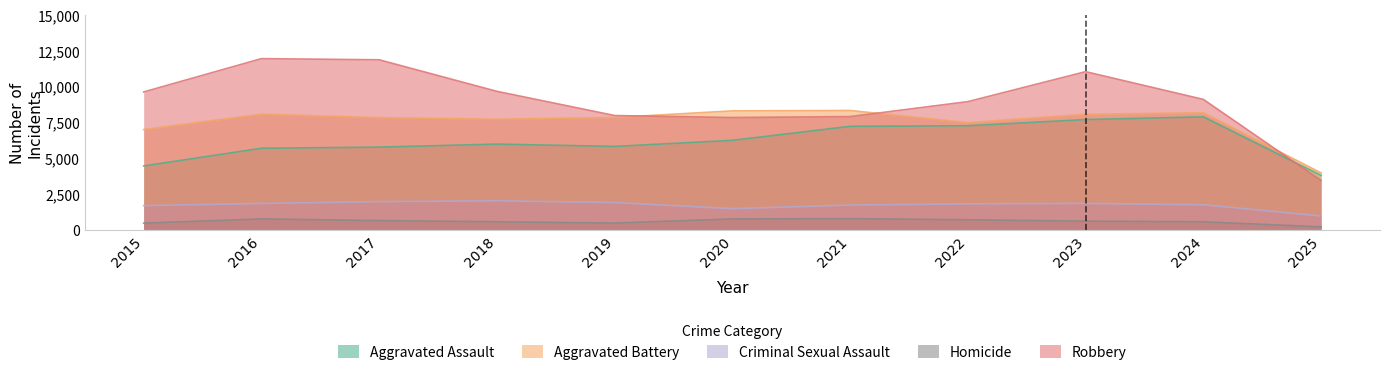

Where is the first local minimum for Aggravated Assault?

2019